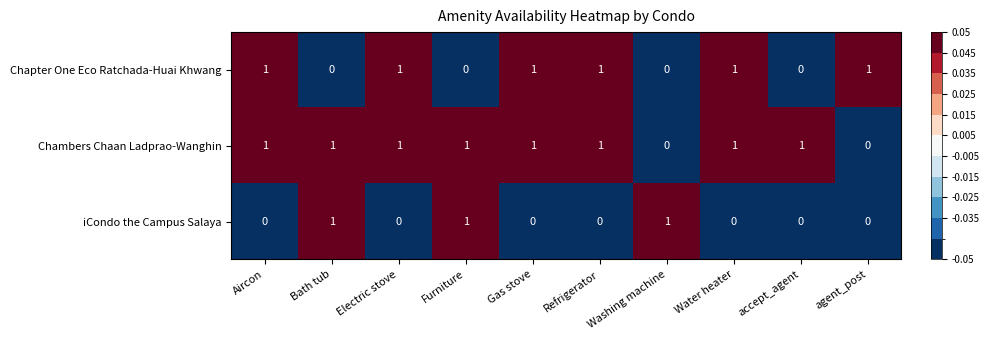

At how many categories does at least one series exceed 0?

10